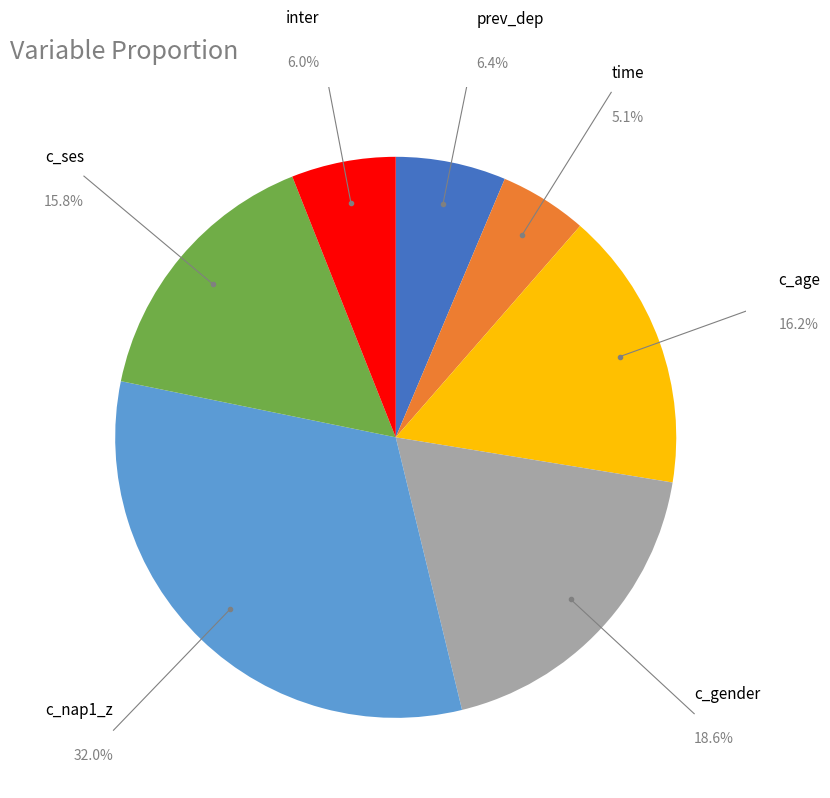

Do inter and time together represent more than half of the pie?

No